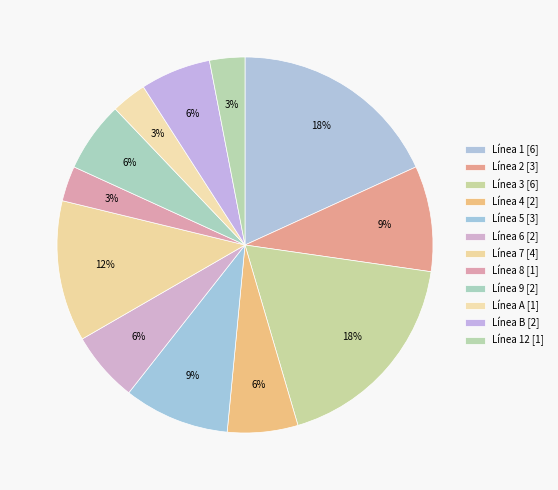

Does any single category account for the majority?

No